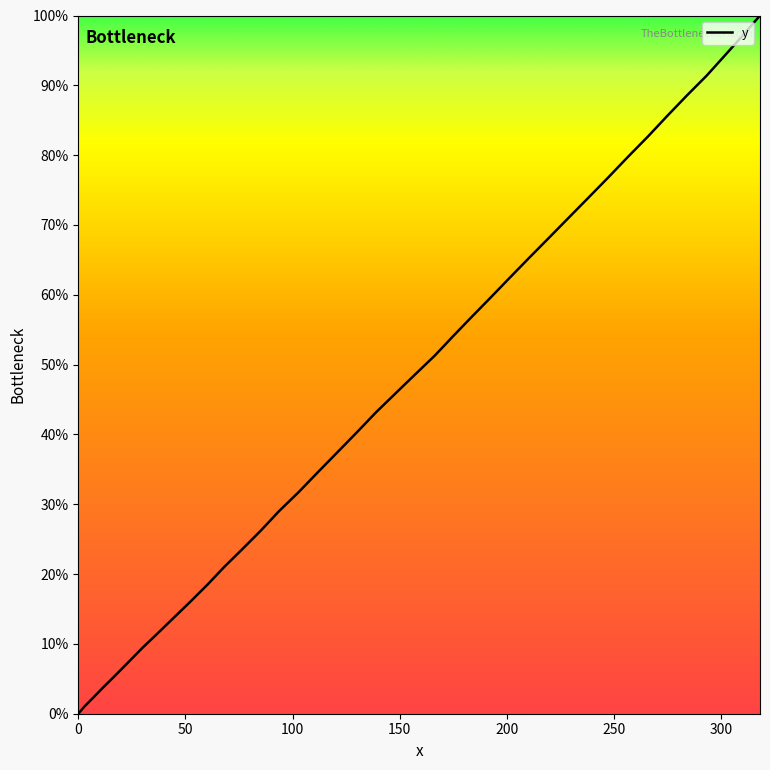

What is the maximum value shown in the chart?

100.0